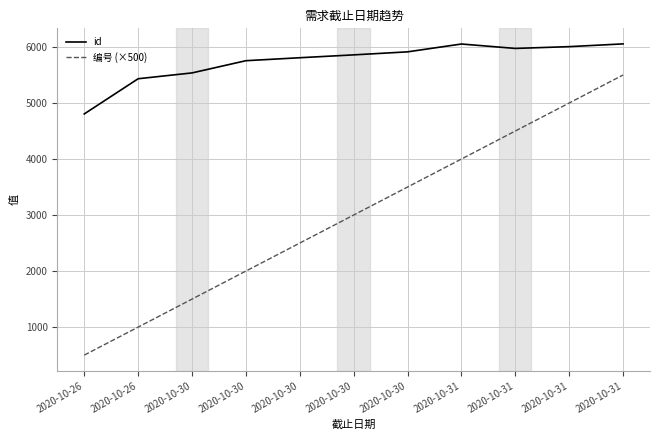

True or false: id has a value of 5755 at 2020-10-30.

True